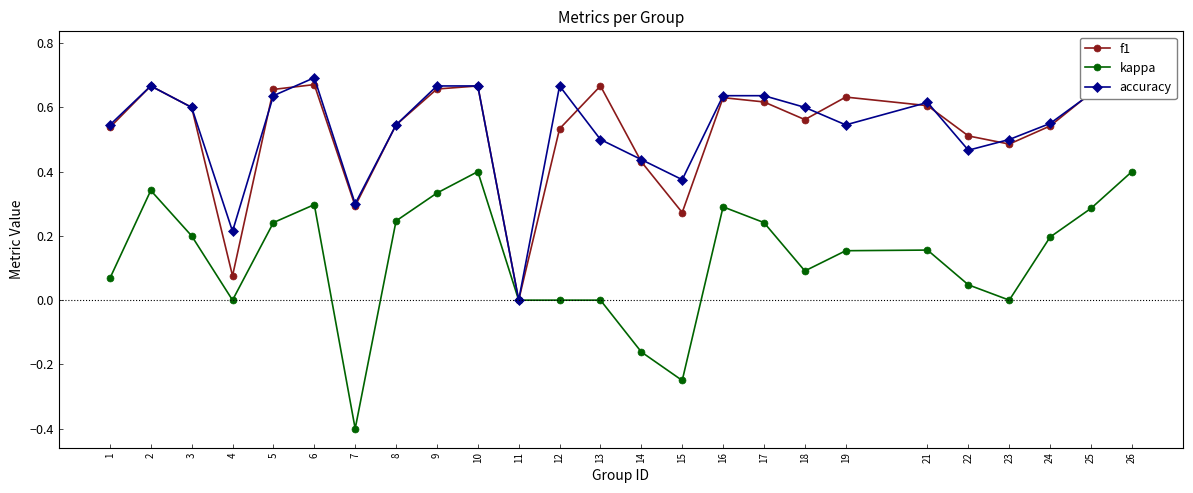

At which category does kappa reach its first local peak?

2